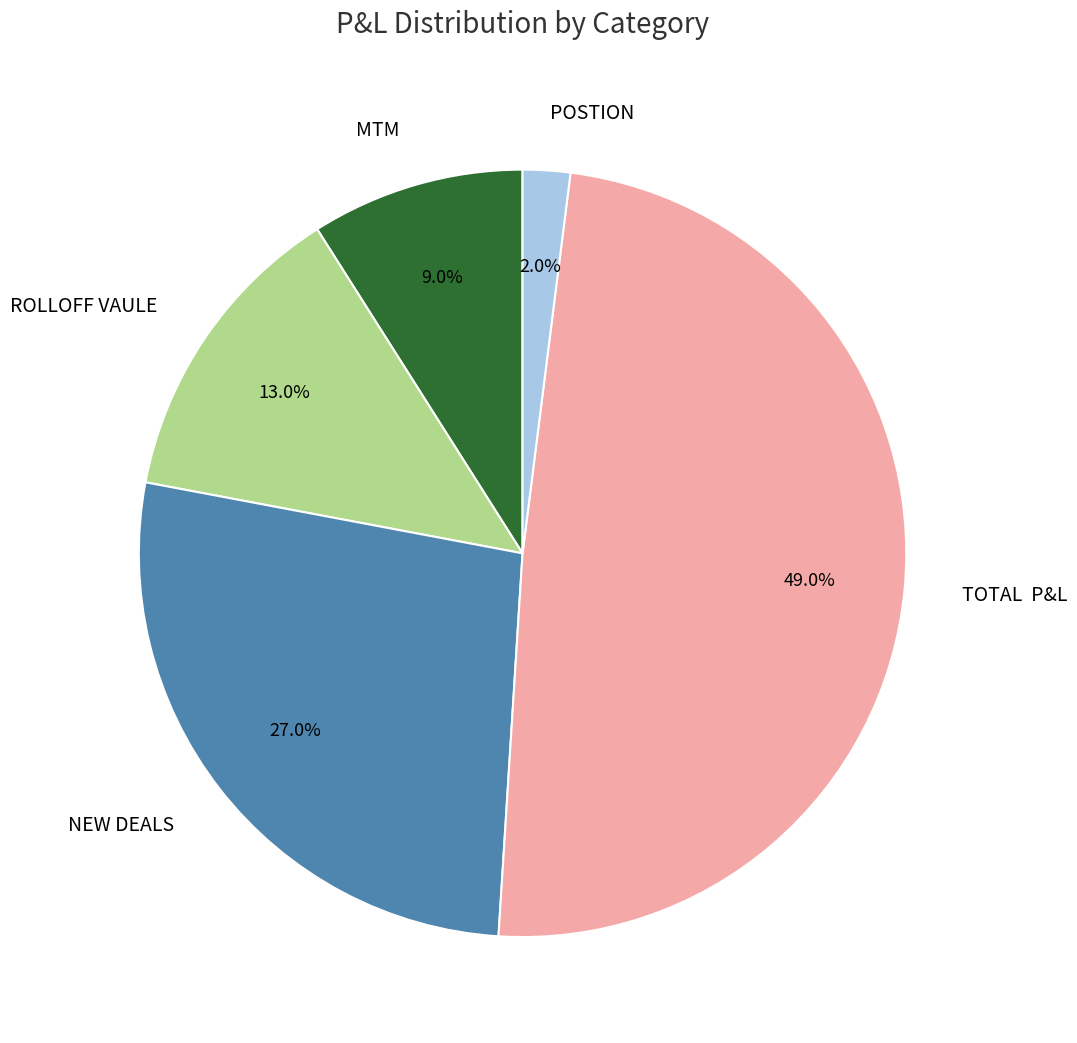

To the nearest percent, what is the average slice percentage?

20%